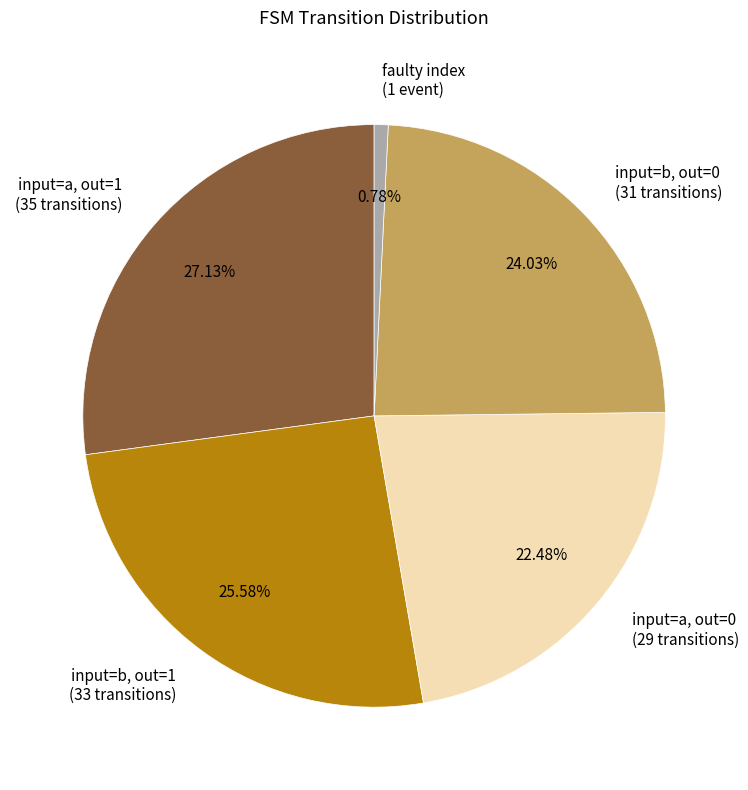

To the nearest percent, what is the average slice percentage?

20%